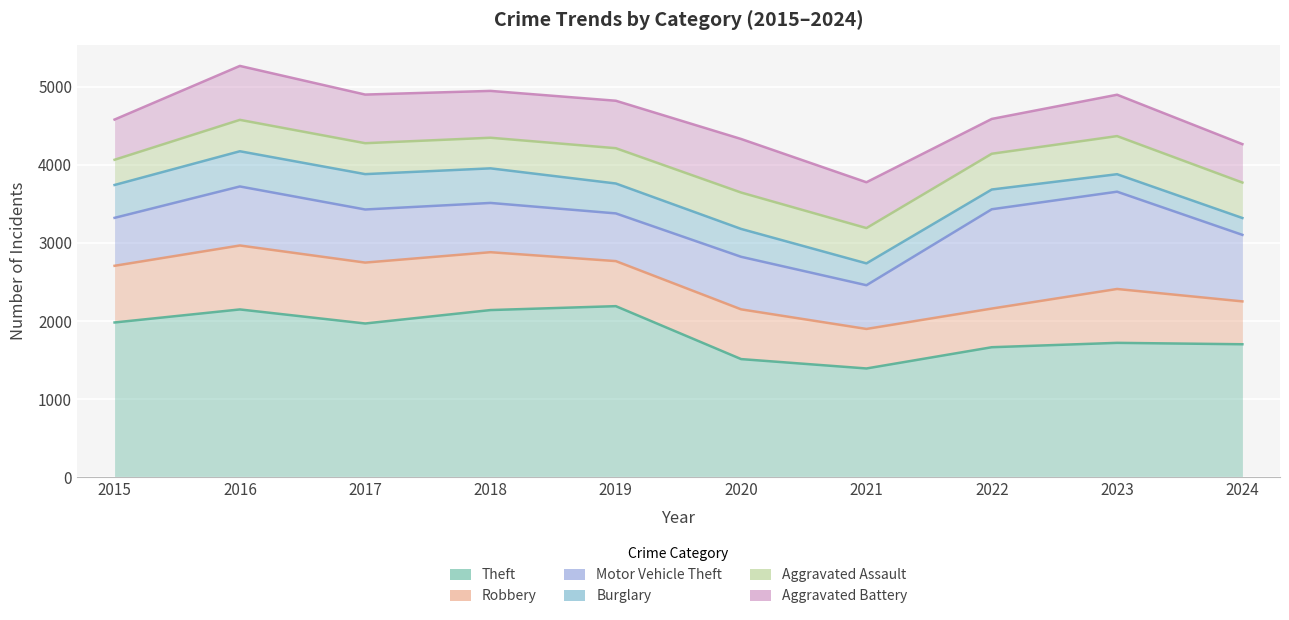

Where does the Theft series first go above 1968?

2015